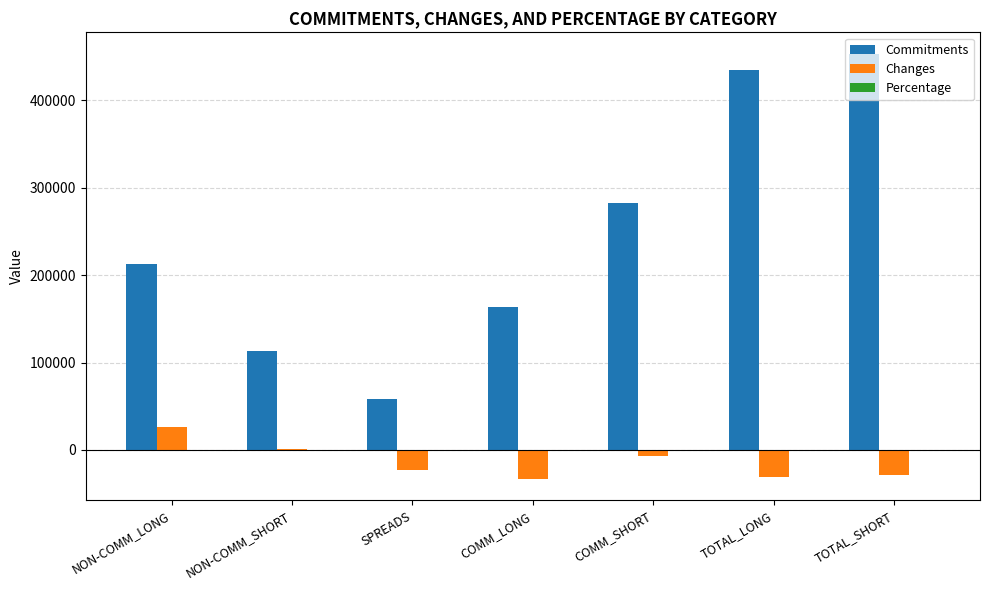

Is it true that Commitments equals 282531.0 at COMM_SHORT?

True